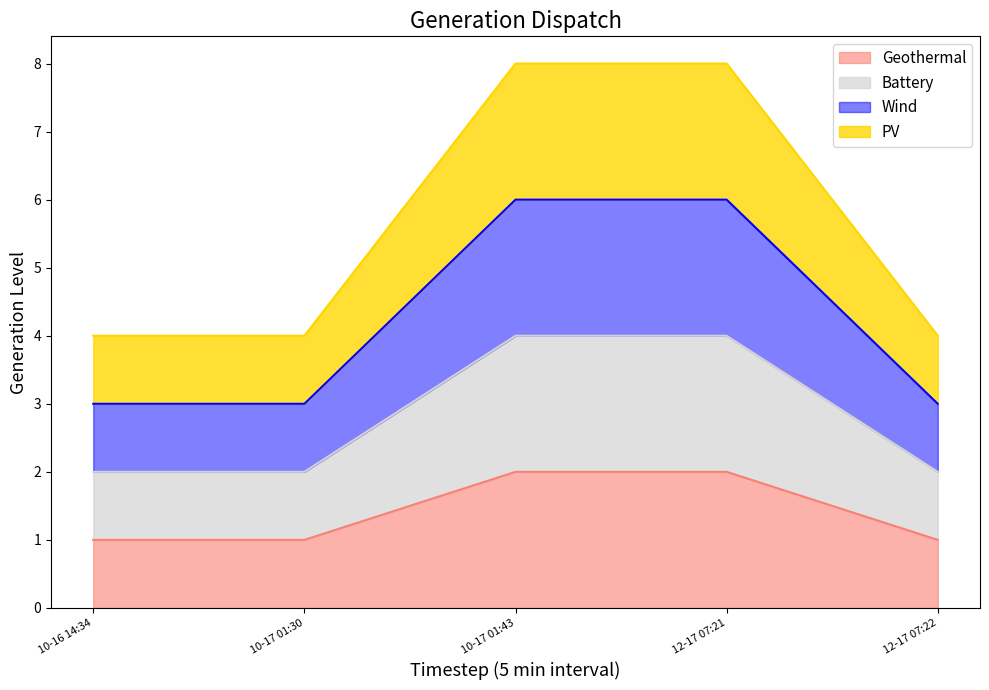

What is the difference between the highest and lowest values at 10-17 01:30?

3